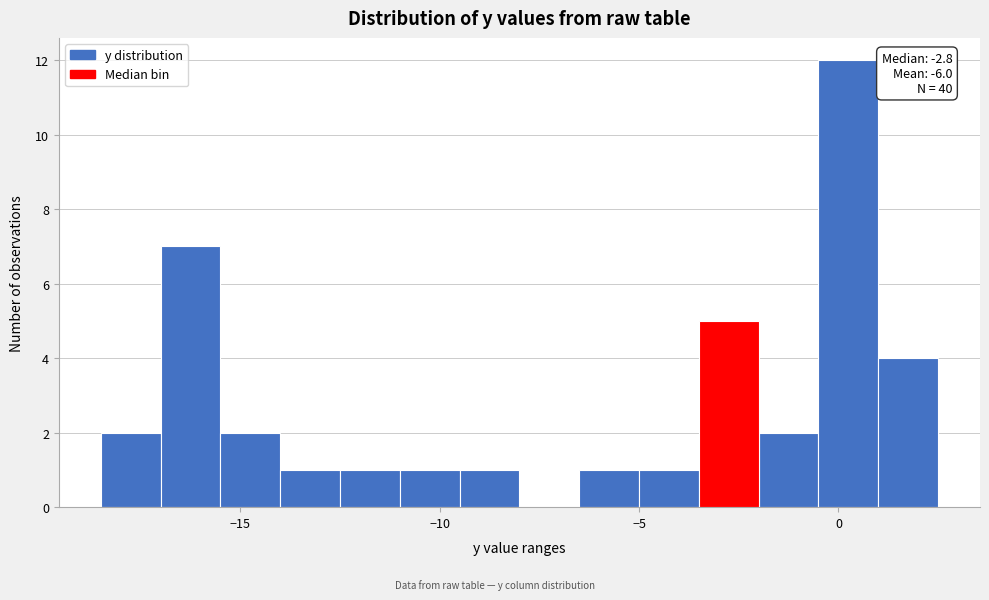

Read against the x-axis, roughly where is the centre of the tallest bar?

0.5